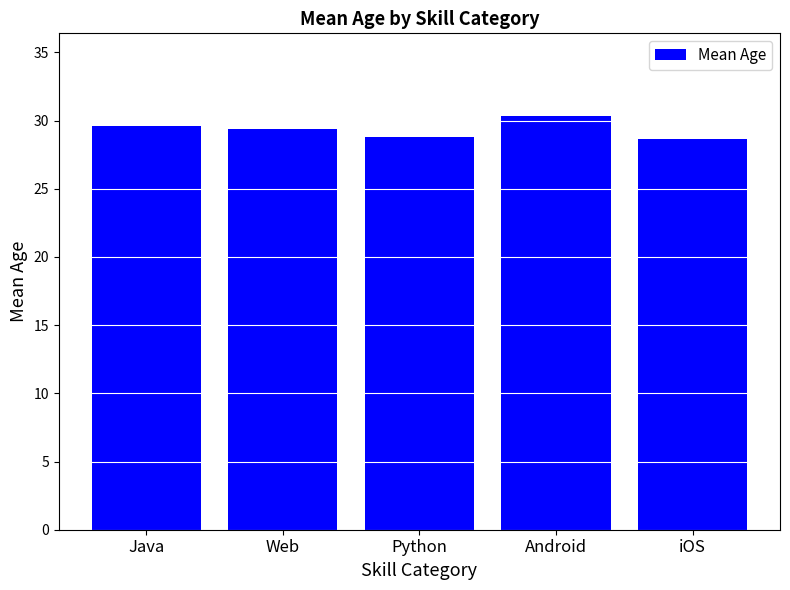

True or false: the data shows 19.7 at Python.

False